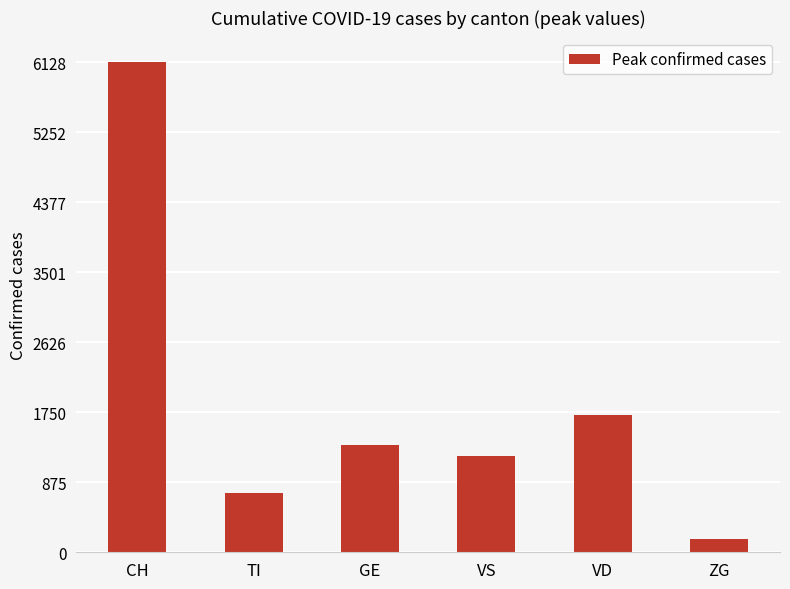

What is the greatest value displayed?

6128